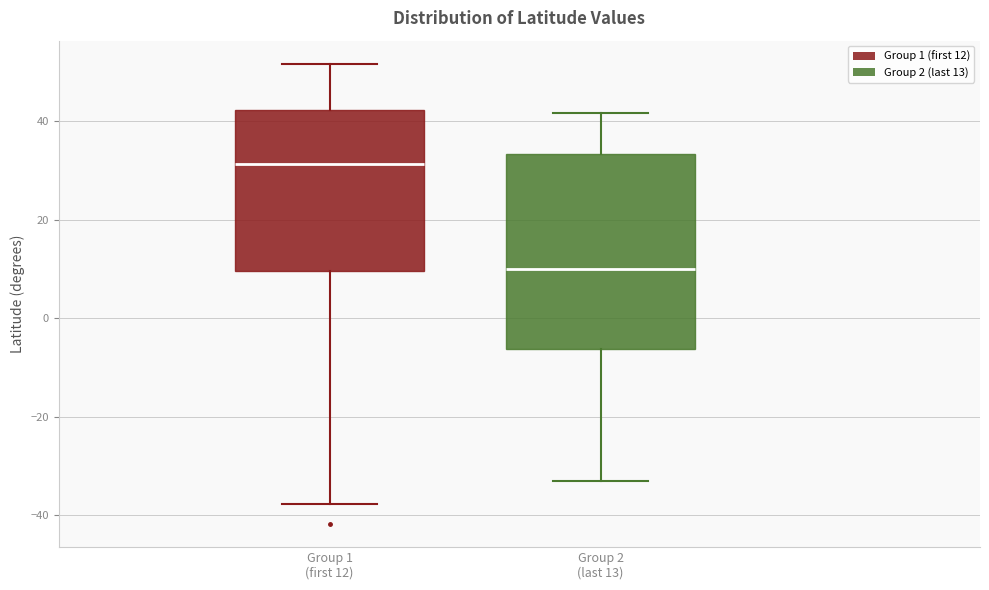

Where does the median line of the box for Group 1 (first 12) sit on the y-axis? The values are not printed on the chart, so give them approximately, as read against the axis.

32